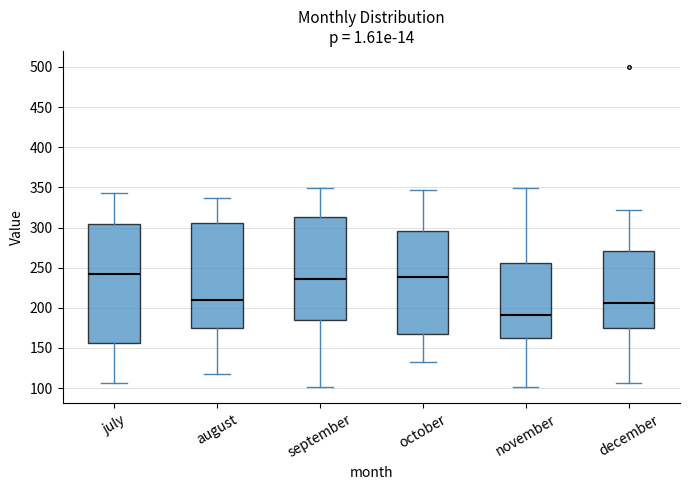

Which box is the tallest, from its lower edge to its upper edge?

july